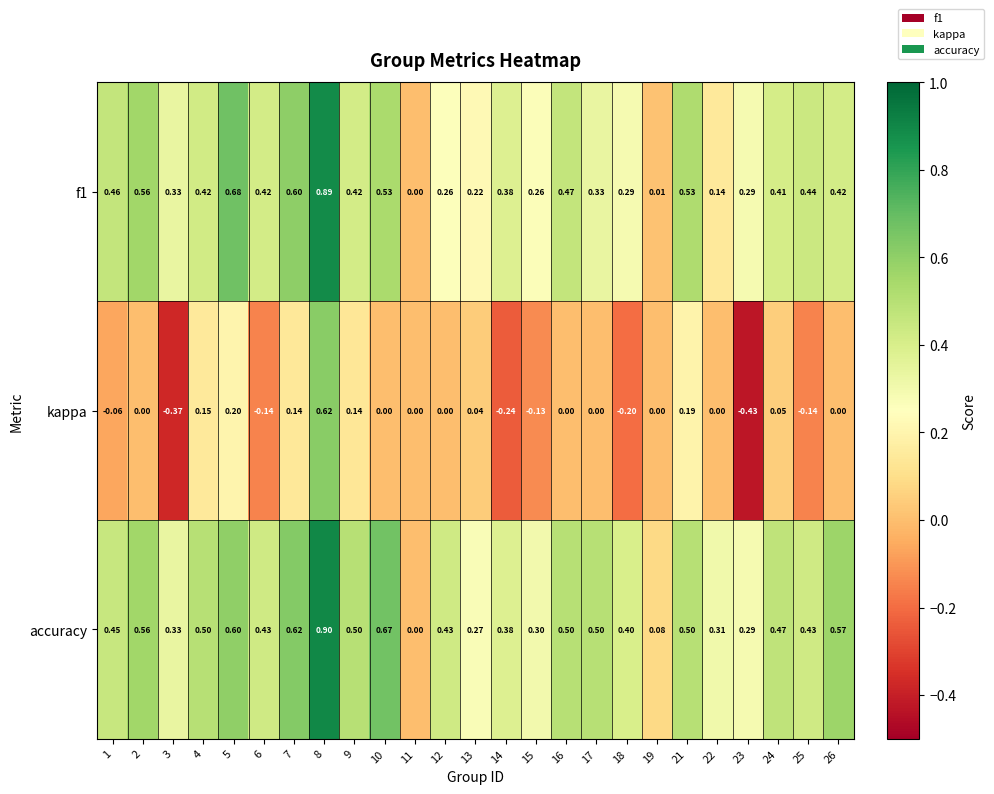

Count the number of categories in the chart.

25